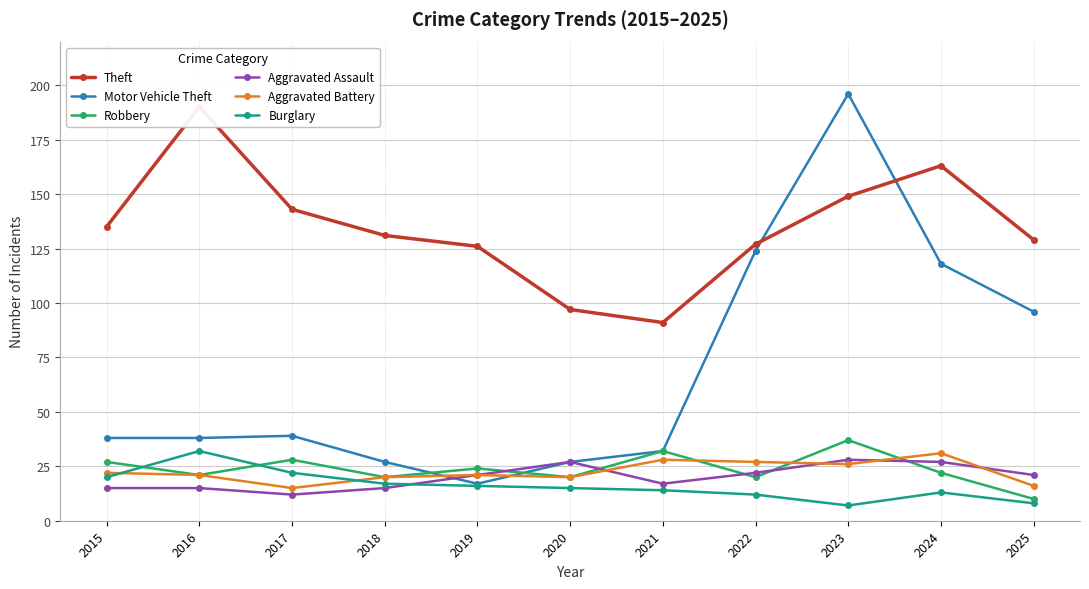

In Aggravated Assault, how many points are higher than both neighbors (excluding endpoints)?

2